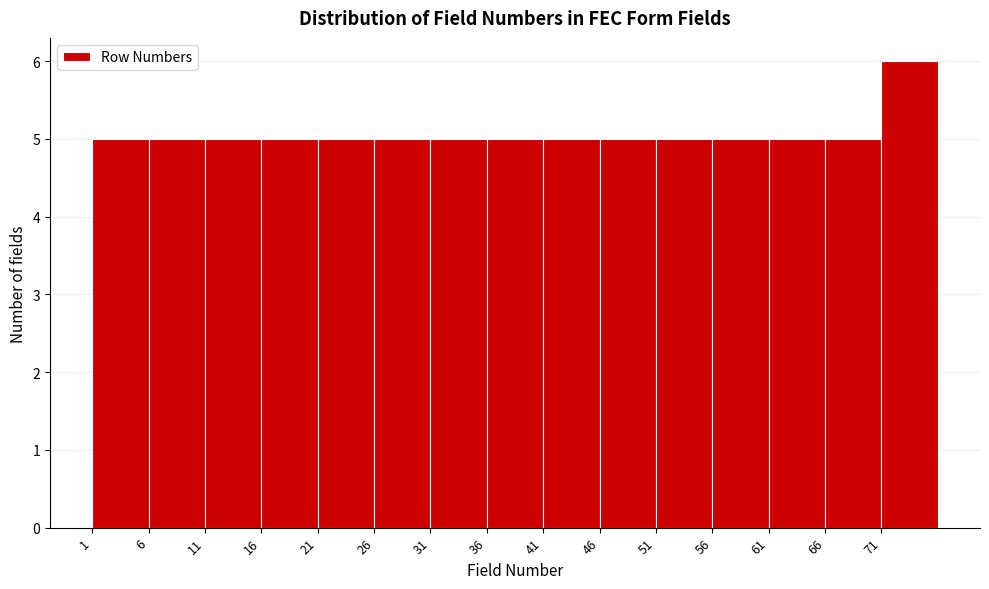

Reading left to right, transcribe this chart: for each bar, give the range it covers on the x-axis and its height. The values are not printed on the chart, so give them approximately, as read against the axis.

1 to 6: 5
6 to 11: 5
11 to 16: 5
16 to 21: 5
21 to 26: 5
26 to 31: 5
31 to 36: 5
36 to 41: 5
41 to 46: 5
46 to 51: 5
51 to 56: 5
56 to 61: 5
61 to 66: 5
66 to 71: 5
71 to 76: 6